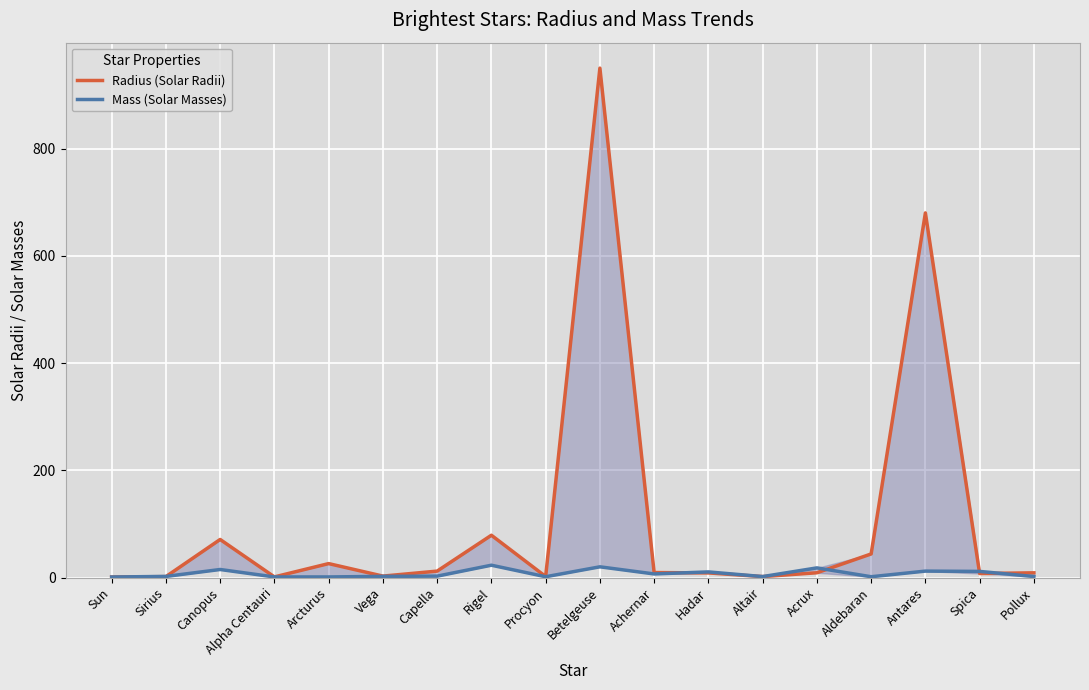

Where is the first local minimum for Mass (Solar Masses)?

Procyon